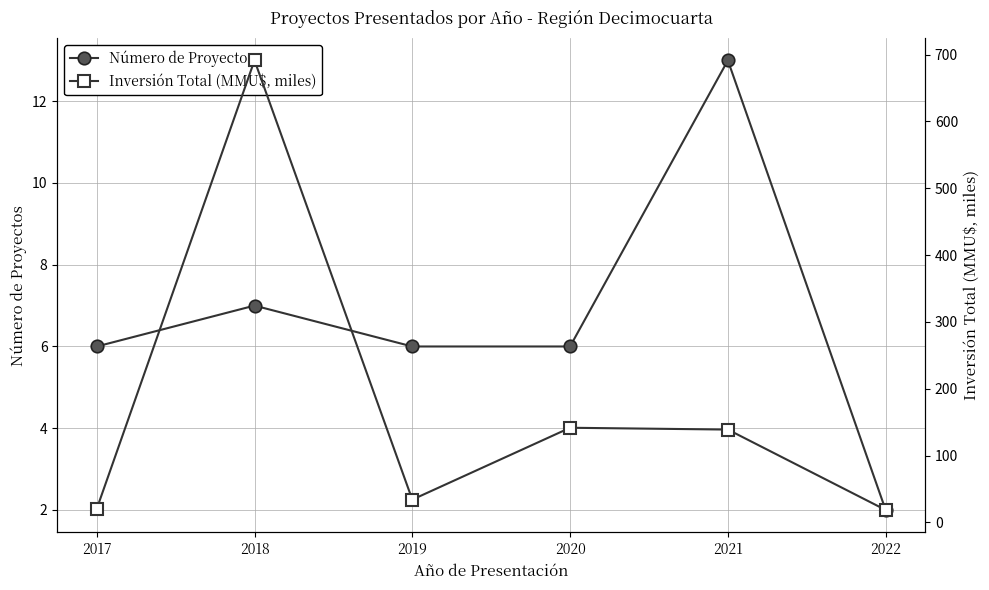

What is the average value of the Número de Proyectos series?

6.7